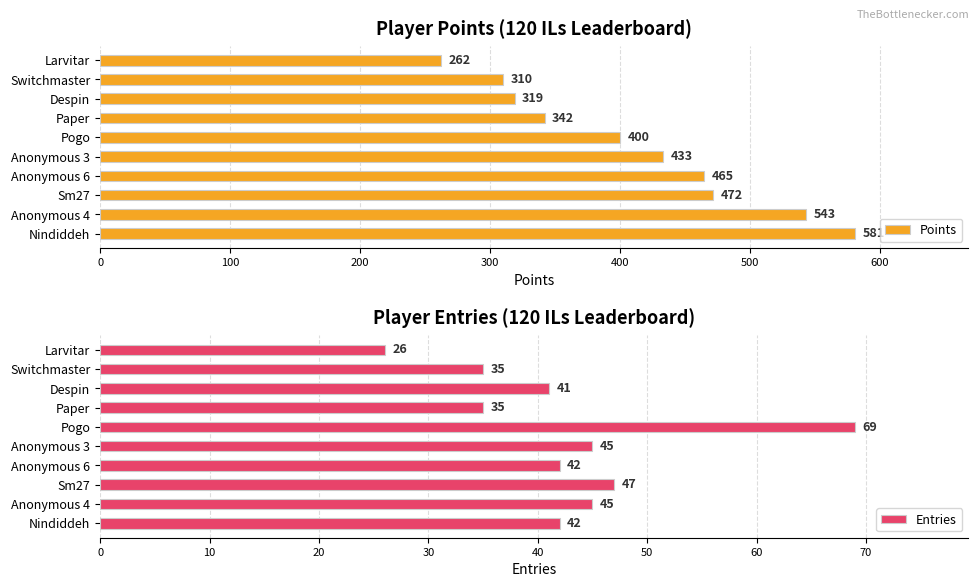

What is the approximate value of Points at Anonymous 3?

433